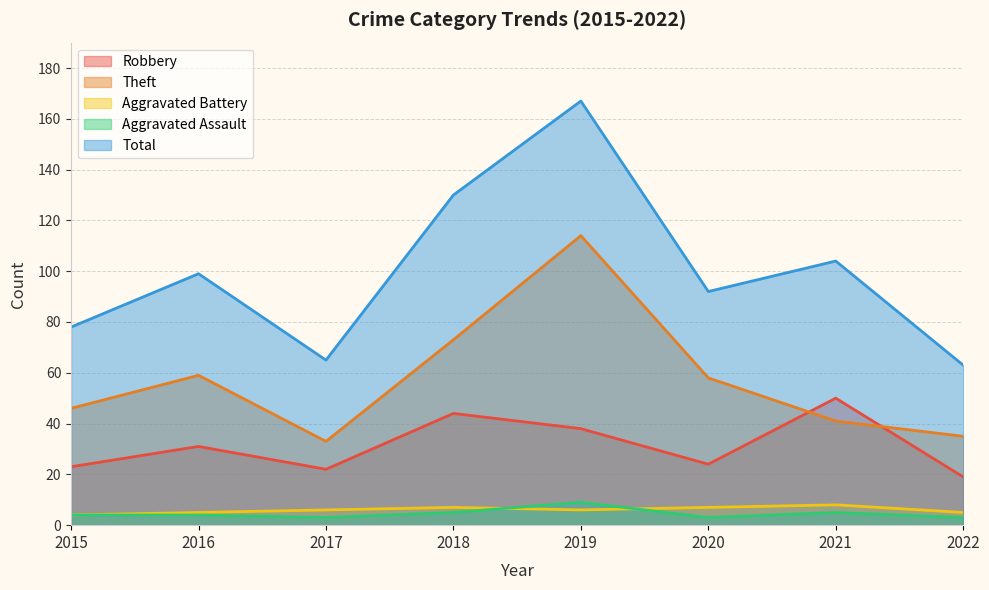

Reading left to right, extract all data points from this chart.

Robbery: 23	31	22	44	38	24	50	19
Theft: 46	59	33	73	114	58	41	35
Aggravated Battery: 4	5	6	7	6	7	8	5
Aggravated Assault: 4	4	3	5	9	3	5	3
Total: 78	99	65	130	167	92	104	63